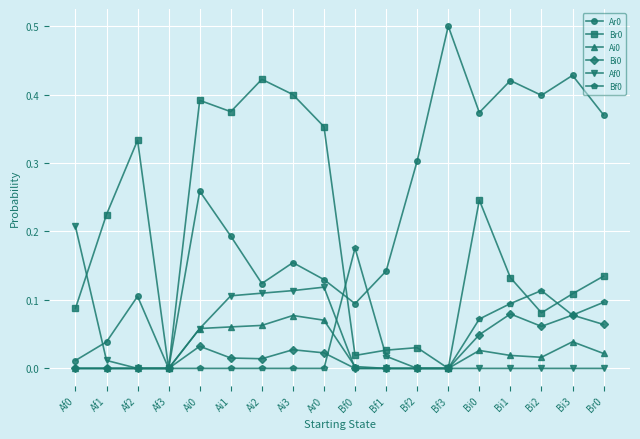

Which label corresponds to the largest value in the chart?

Bf3